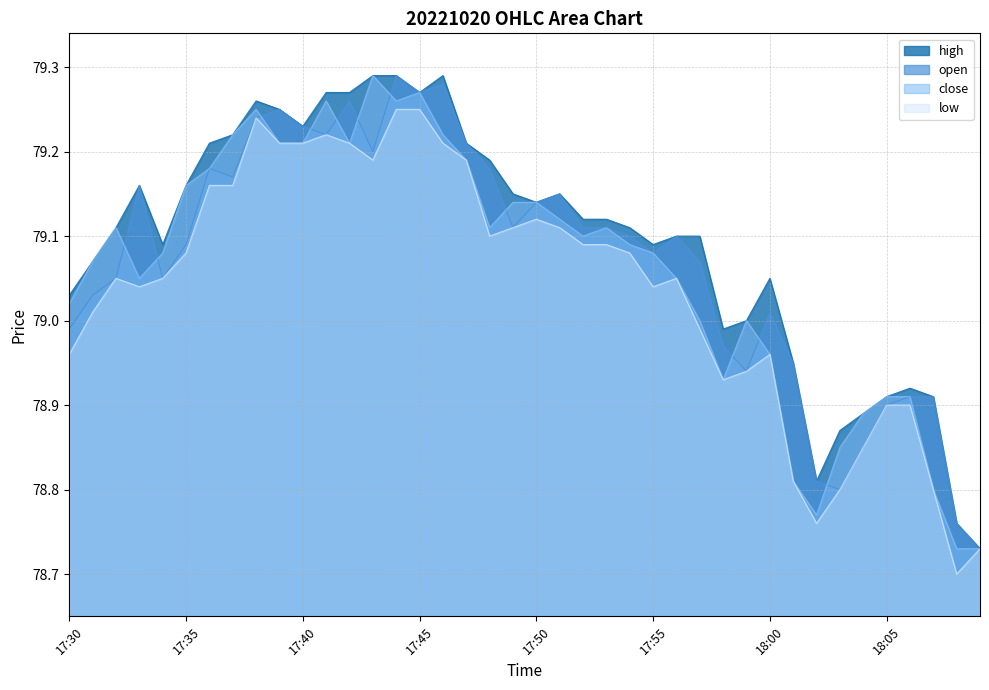

Which category has the lowest value in the open series?

18:09